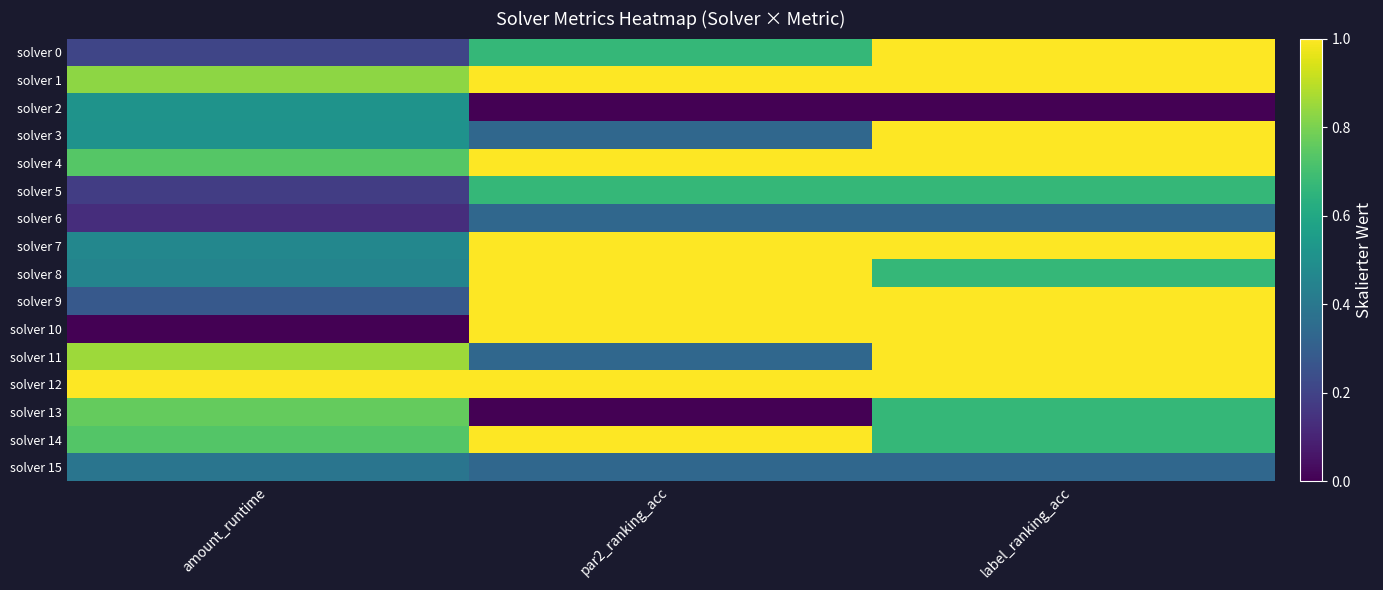

Reading right to left, what are all the values shown in this chart?

solver 0: label_ranking_acc=1.0	par2_ranking_acc=0.7	amount_runtime=0.2
solver 1: label_ranking_acc=1.0	par2_ranking_acc=1.0	amount_runtime=0.8
solver 2: label_ranking_acc=0.0	par2_ranking_acc=0.0	amount_runtime=0.5
solver 3: label_ranking_acc=1.0	par2_ranking_acc=0.3	amount_runtime=0.5
solver 4: label_ranking_acc=1.0	par2_ranking_acc=1.0	amount_runtime=0.7
solver 5: label_ranking_acc=0.7	par2_ranking_acc=0.7	amount_runtime=0.2
solver 6: label_ranking_acc=0.3	par2_ranking_acc=0.3	amount_runtime=0.1
solver 7: label_ranking_acc=1.0	par2_ranking_acc=1.0	amount_runtime=0.5
solver 8: label_ranking_acc=0.7	par2_ranking_acc=1.0	amount_runtime=0.5
solver 9: label_ranking_acc=1.0	par2_ranking_acc=1.0	amount_runtime=0.3
solver 10: label_ranking_acc=1.0	par2_ranking_acc=1.0	amount_runtime=0.0
solver 11: label_ranking_acc=1.0	par2_ranking_acc=0.3	amount_runtime=0.9
solver 12: label_ranking_acc=1.0	par2_ranking_acc=1.0	amount_runtime=1.0
solver 13: label_ranking_acc=0.7	par2_ranking_acc=0.0	amount_runtime=0.8
solver 14: label_ranking_acc=0.7	par2_ranking_acc=1.0	amount_runtime=0.7
solver 15: label_ranking_acc=0.3	par2_ranking_acc=0.3	amount_runtime=0.4